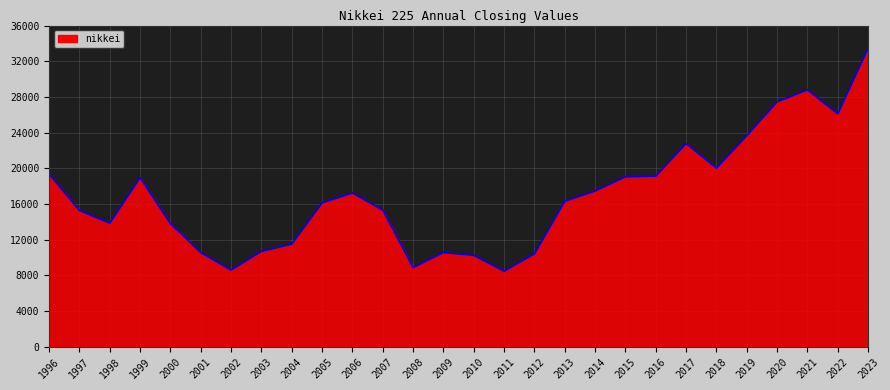

At which label is the value closest to 20959?

2018